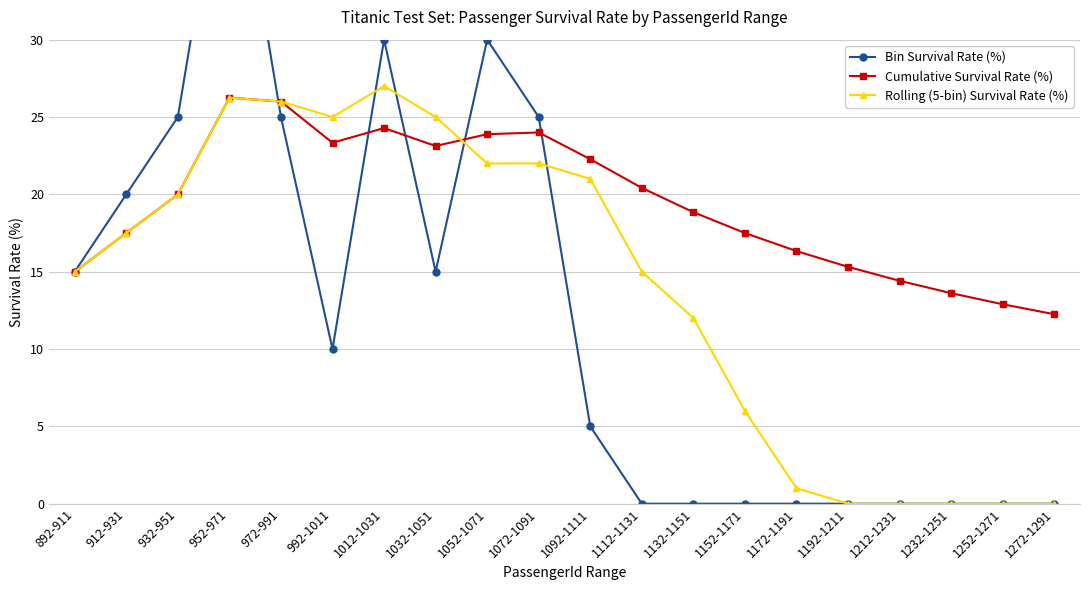

Is the value of Cumulative Survival Rate (%) at 1012-1031 greater than the value of Rolling (5-bin) Survival Rate (%) at 952-971?

No